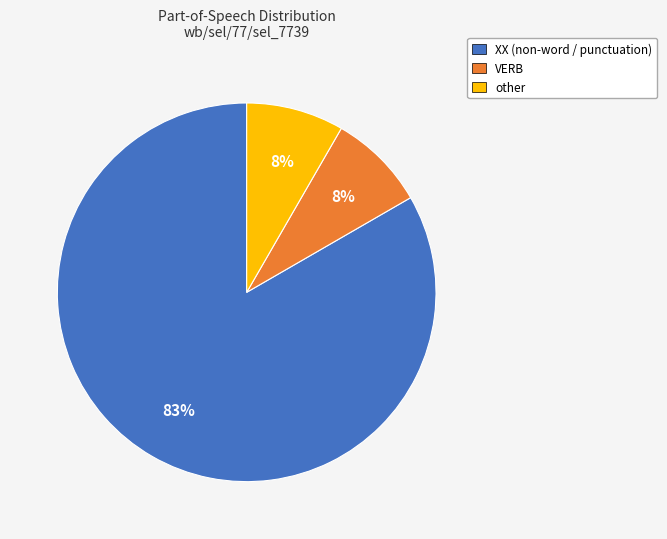

What percentage is the VERB slice, to the nearest percent?

8%